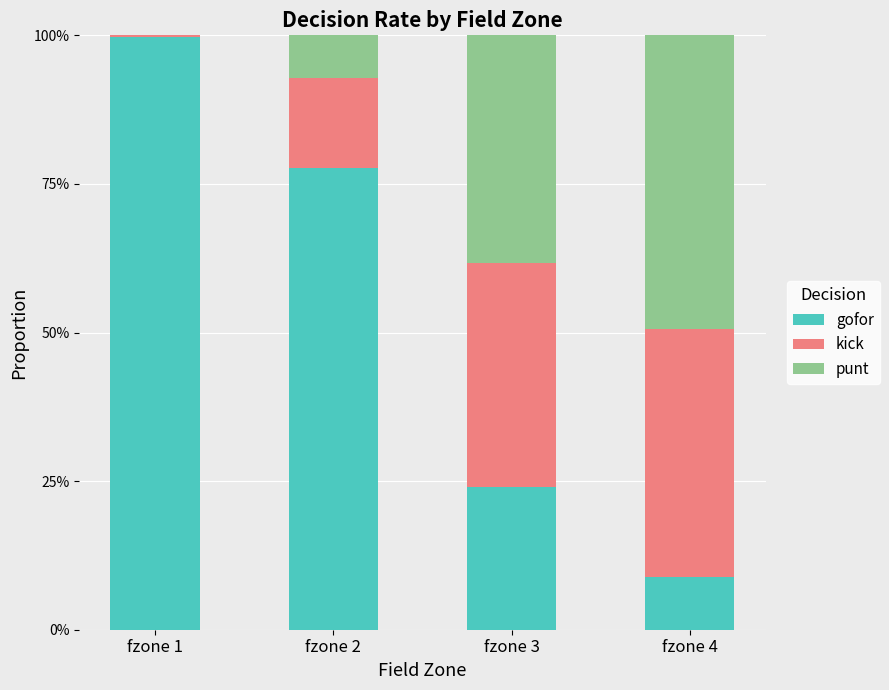

Are the bars horizontal?

No